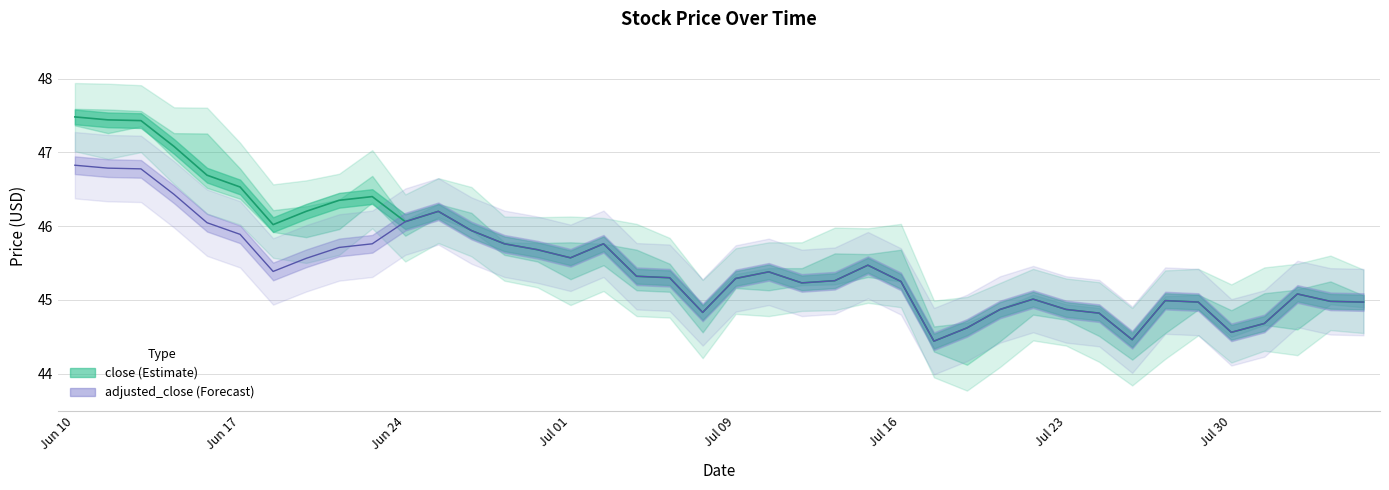

What position from the right is 2021-07-27?

8